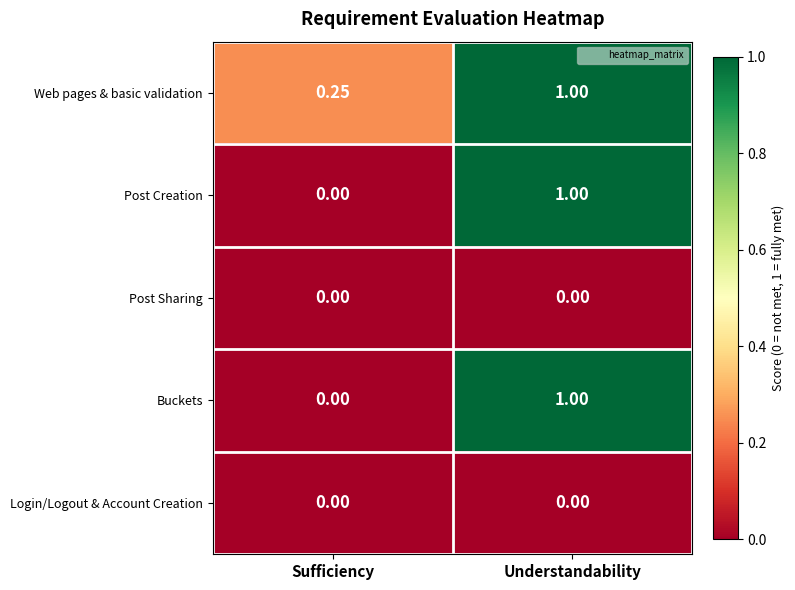

Which series has the largest total across all categories?

Web pages & basic validation